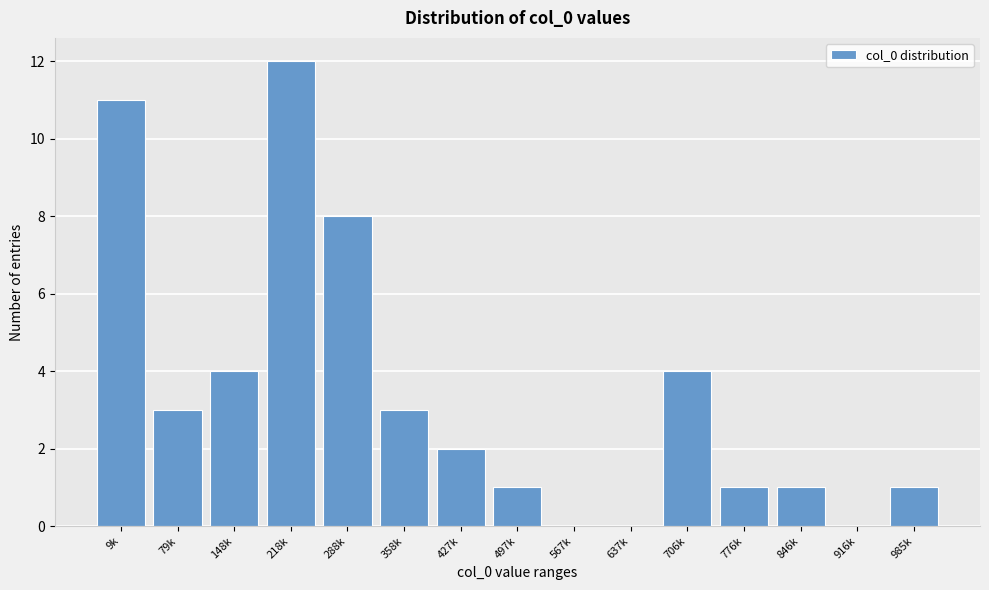

Reading right to left, extract all data points from this chart.

985k=1	916k=0	846k=1	776k=1	706k=4	637k=0	567k=0	497k=1	427k=2	358k=3	288k=8	218k=12	148k=4	79k=3	9k=11